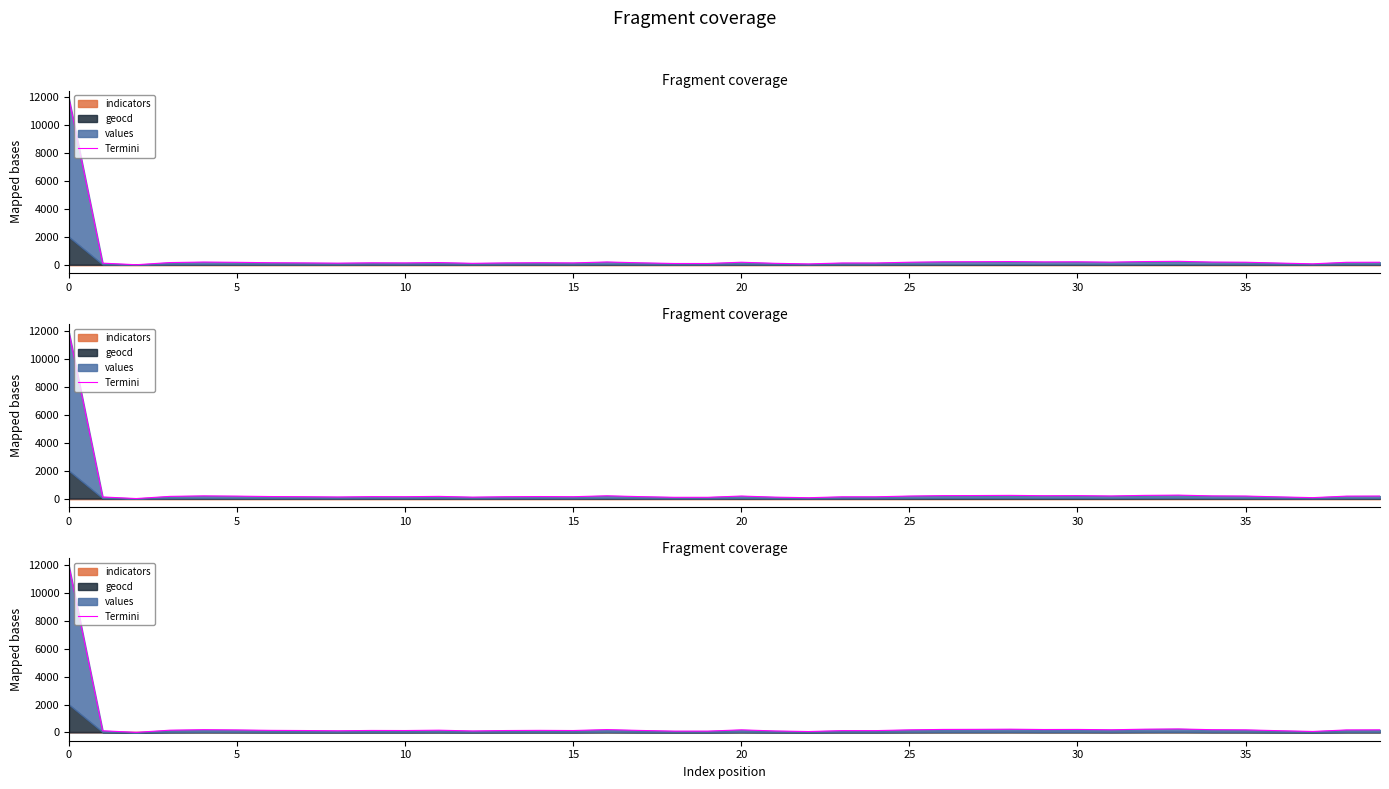

What is the greatest value displayed?

11896